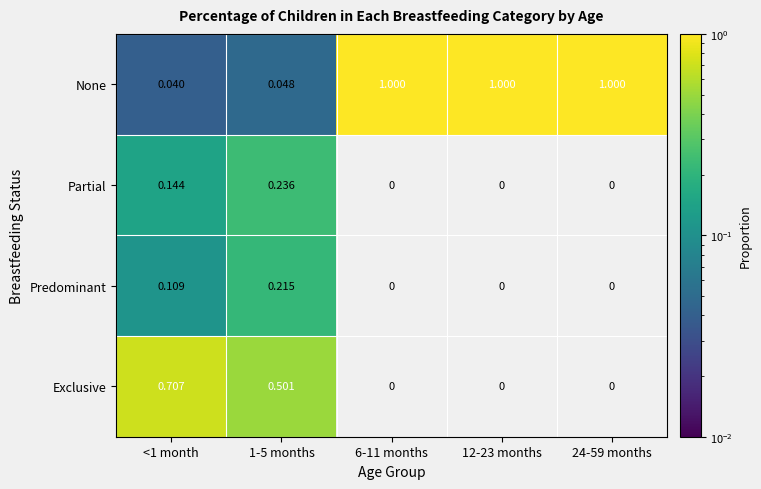

Rank the series at <1 month from highest to lowest value.

Exclusive, Partial, Predominant, None